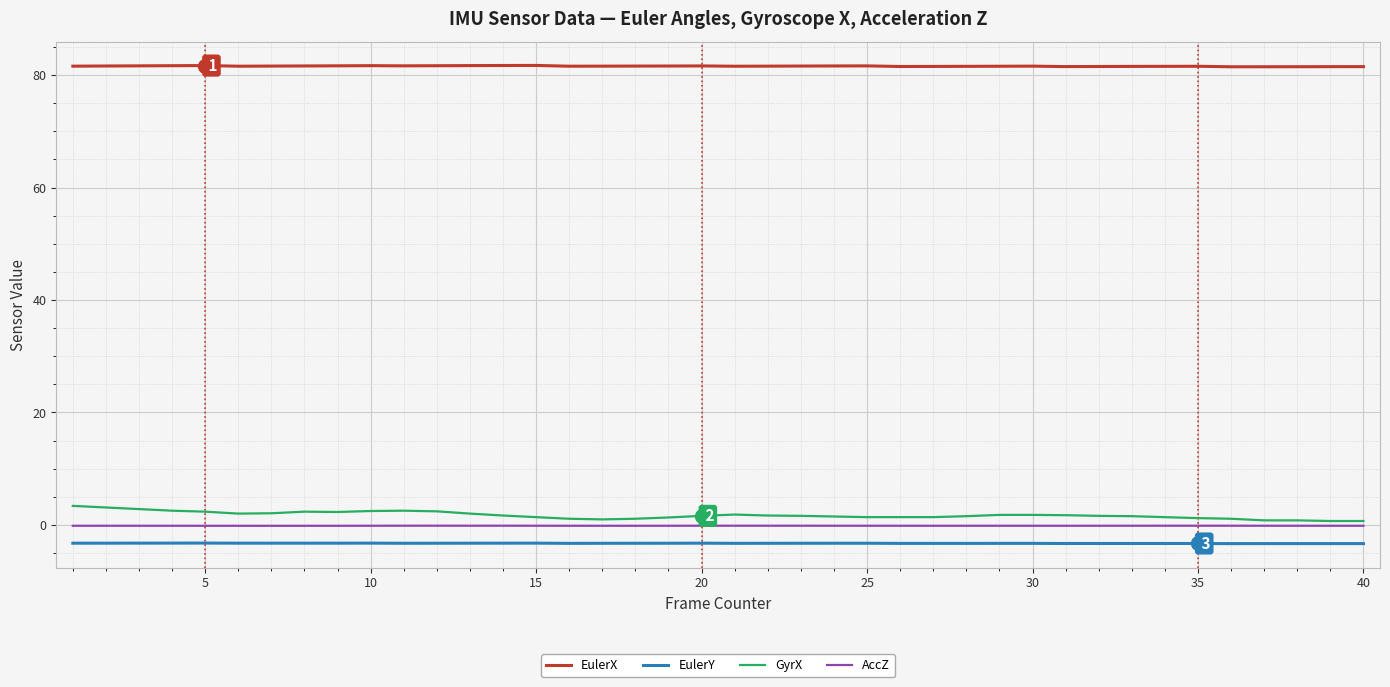

True or false: GyrX and EulerY intersect in this chart.

False